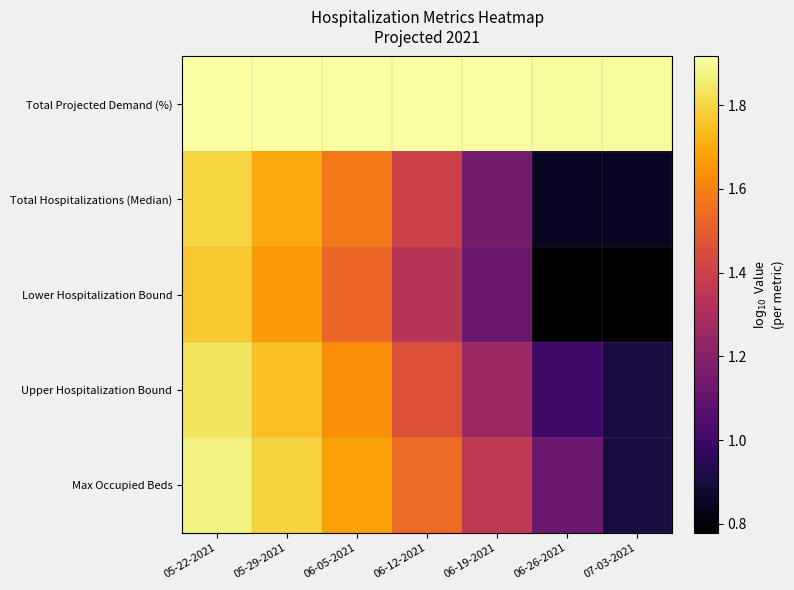

Which has a higher value, 05-22-2021 or 06-12-2021?

05-22-2021